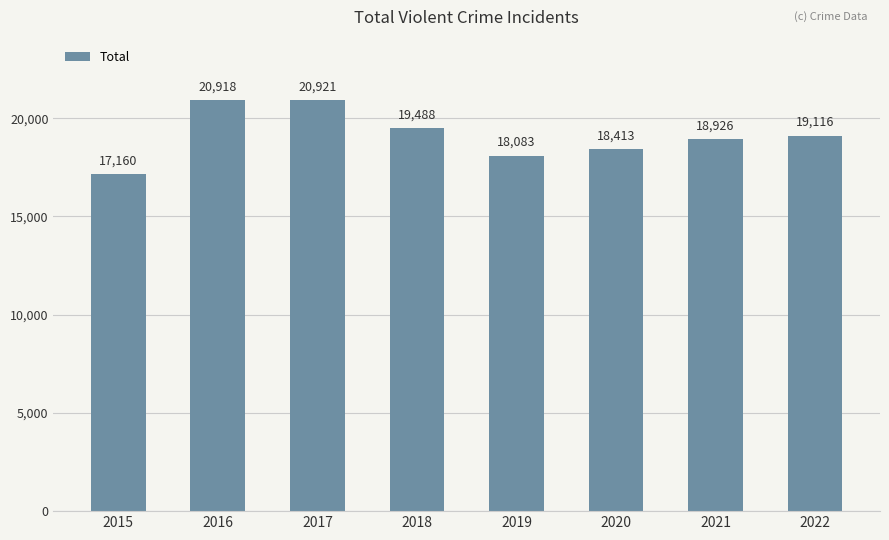

What is the value of the 7th bar from the left?

18926